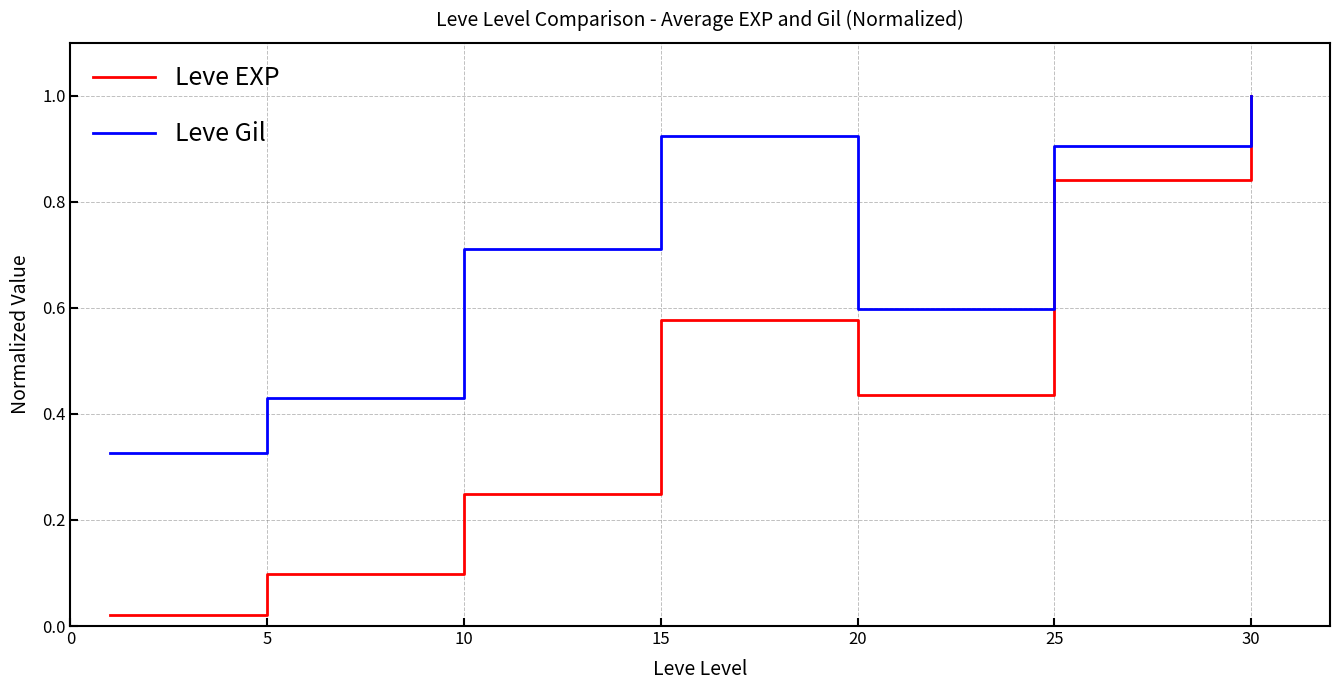

What is the sum of all Leve EXP values?

3.2